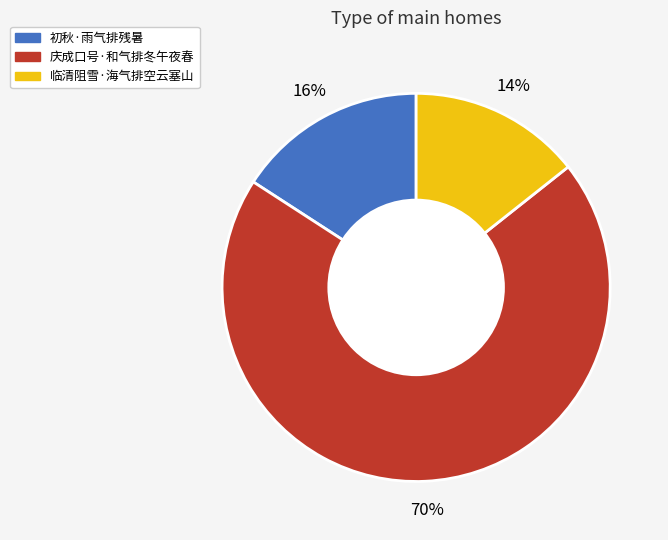

To the nearest percent, what portion does 初秋·雨气排残暑 represent?

16%